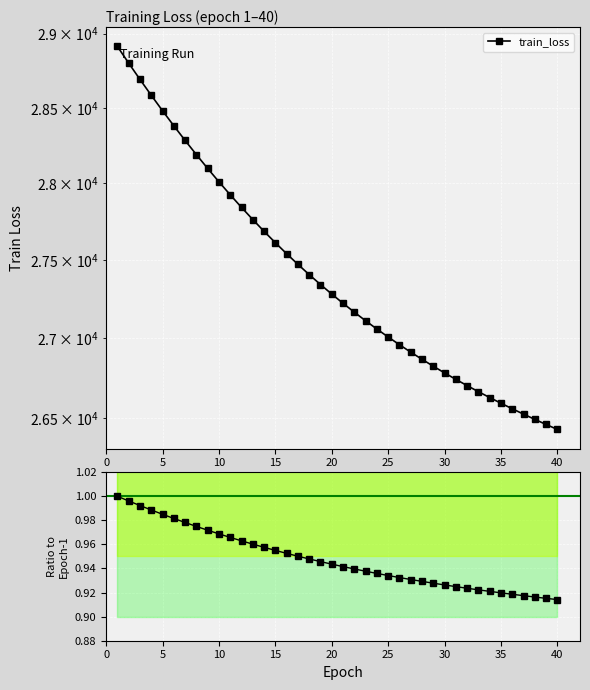

The Ratio to epoch-1 series shows 0.5 at 40. True or false?

False